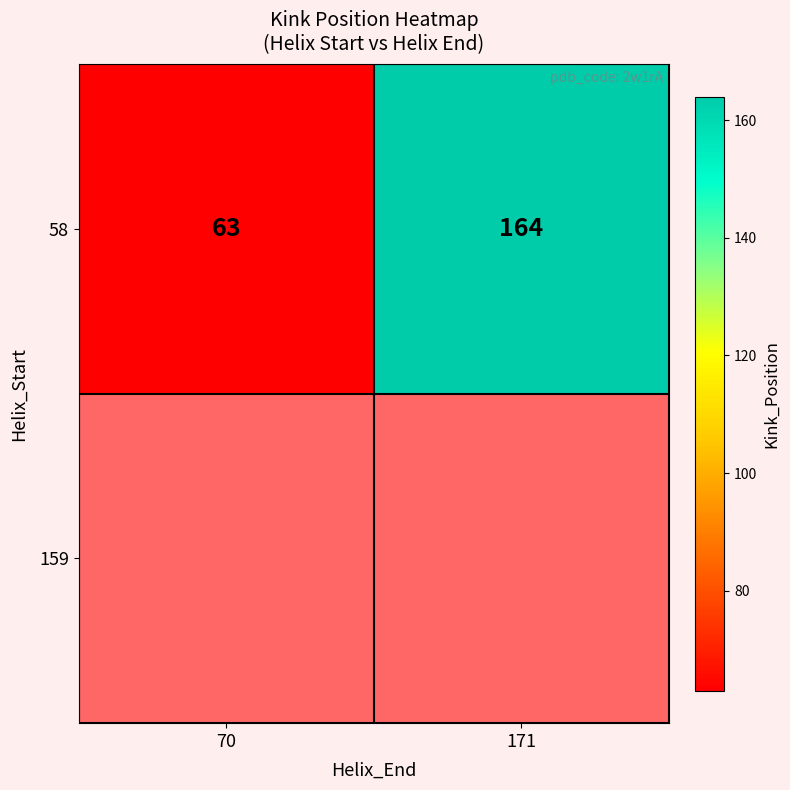

Where is the data nearest to the value 113?

70